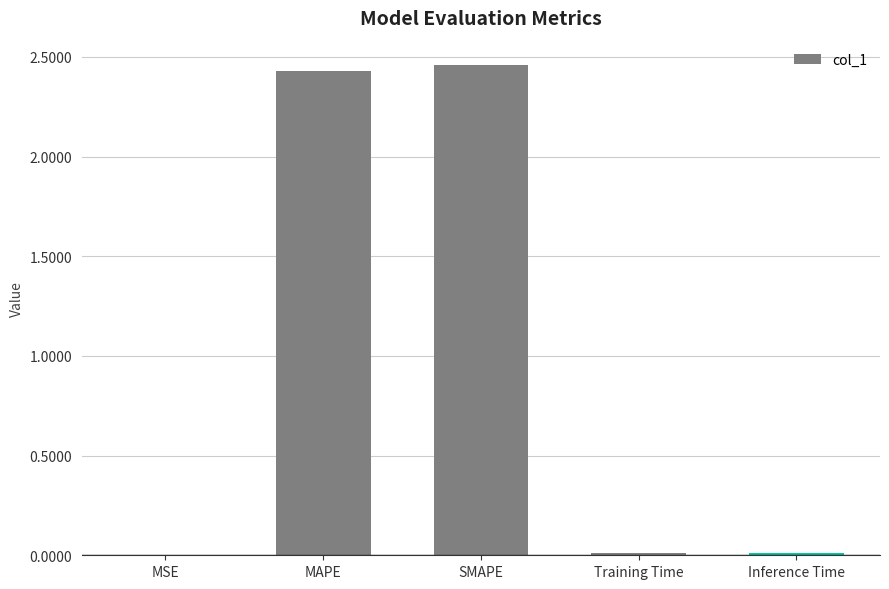

What is the sum of all values?

4.9